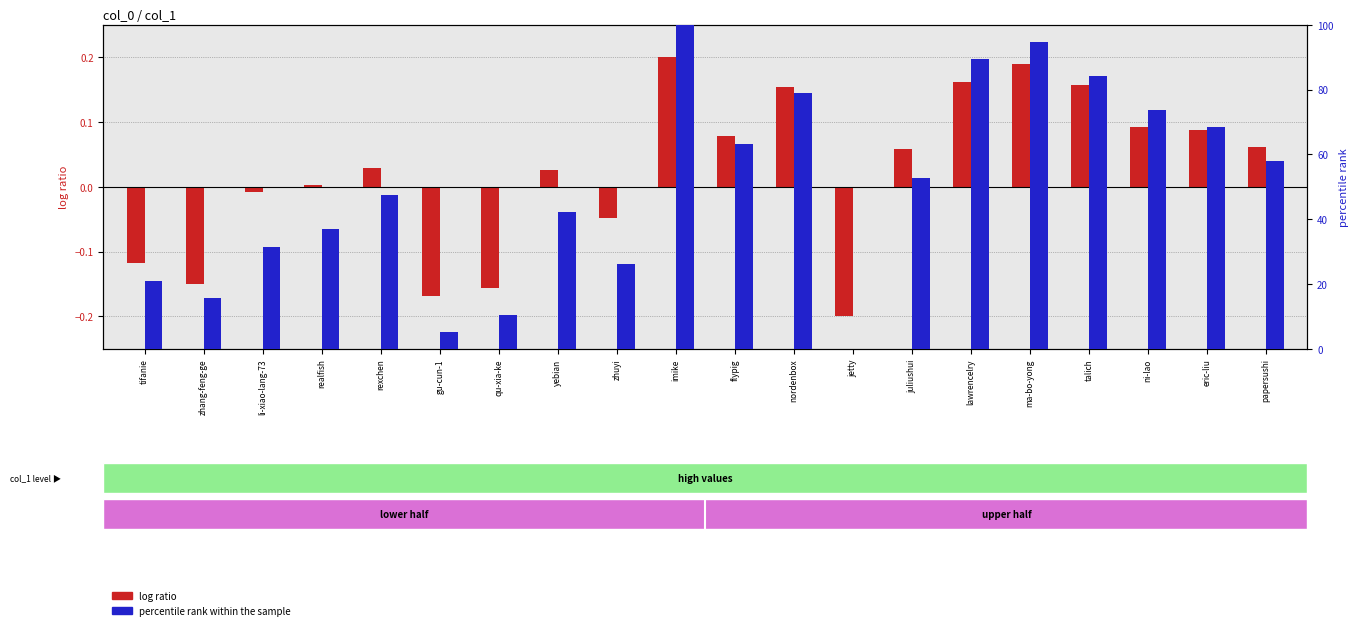

Reading left to right, what are all the values shown in this chart?

log ratio: tifanie=-0.1	zhang-feng-ge=-0.2	li-xiao-lang-73=-0.0	realfish=0.0	rexchen=0.0	gu-cun-1=-0.2	qu-xia-ke=-0.2	yebian=0.0	zhuyi=-0.0	imike=0.2	flypig=0.1	nordenbox=0.2	jetty=-0.2	juliushui=0.1	lawrencelry=0.2	ma-bo-yong=0.2	talich=0.2	ni-lao=0.1	eric-liu=0.1	papersushi=0.1
percentile rank within the sample: tifanie=21.1	zhang-feng-ge=15.8	li-xiao-lang-73=31.6	realfish=36.8	rexchen=47.4	gu-cun-1=5.3	qu-xia-ke=10.5	yebian=42.1	zhuyi=26.3	imike=100.0	flypig=63.2	nordenbox=78.9	jetty=0.0	juliushui=52.6	lawrencelry=89.5	ma-bo-yong=94.7	talich=84.2	ni-lao=73.7	eric-liu=68.4	papersushi=57.9